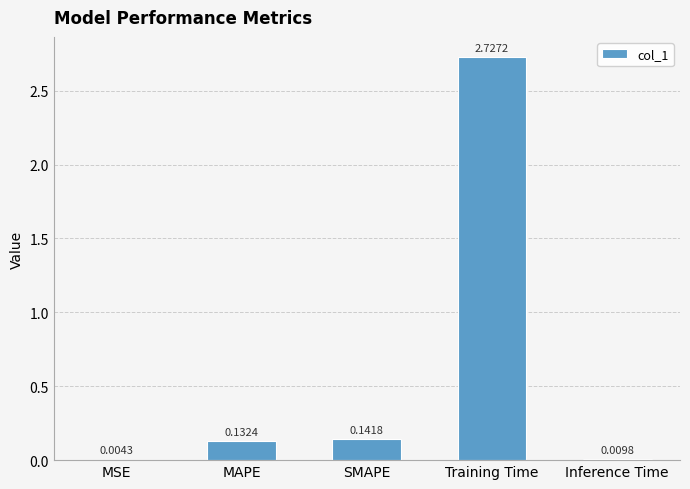

What is the change in value from MSE to MAPE?

+0.1